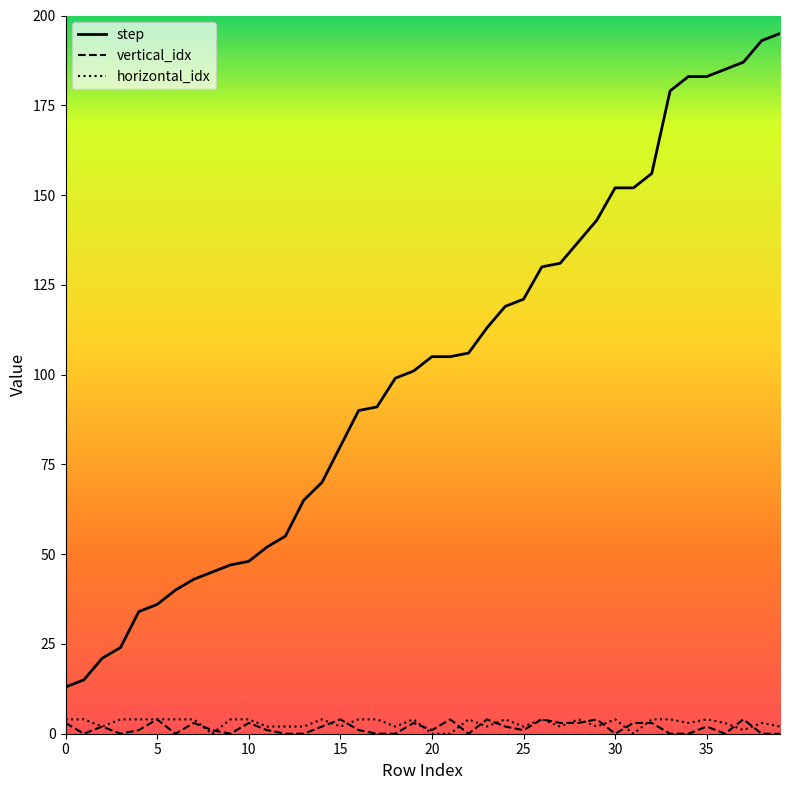

Which series has the largest range (max minus min)?

step